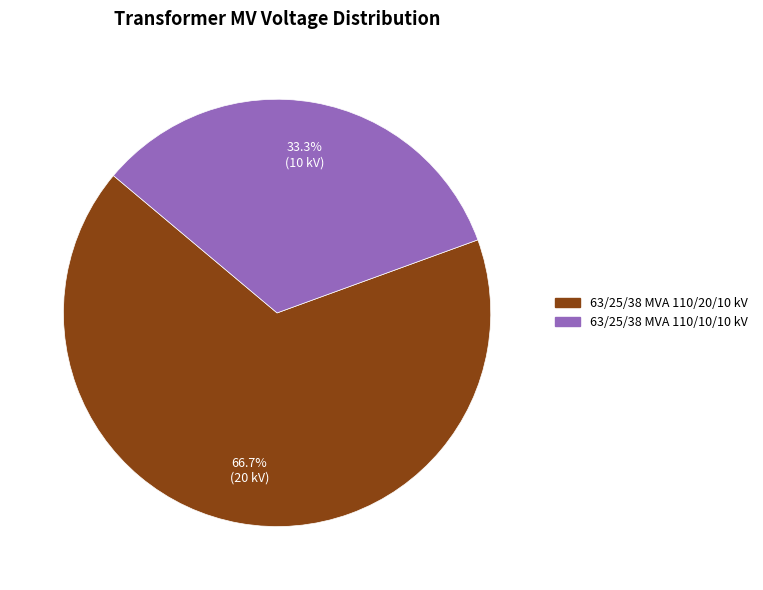

Is it true that 63/25/38 MVA 110/10/10 kV is 33% of the pie?

True